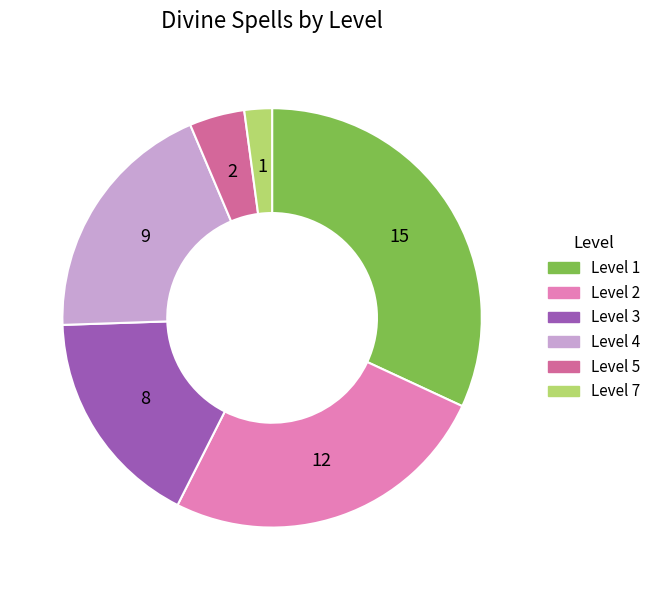

What is the ratio of the value at Level 1 to the value at Level 2?

1.2